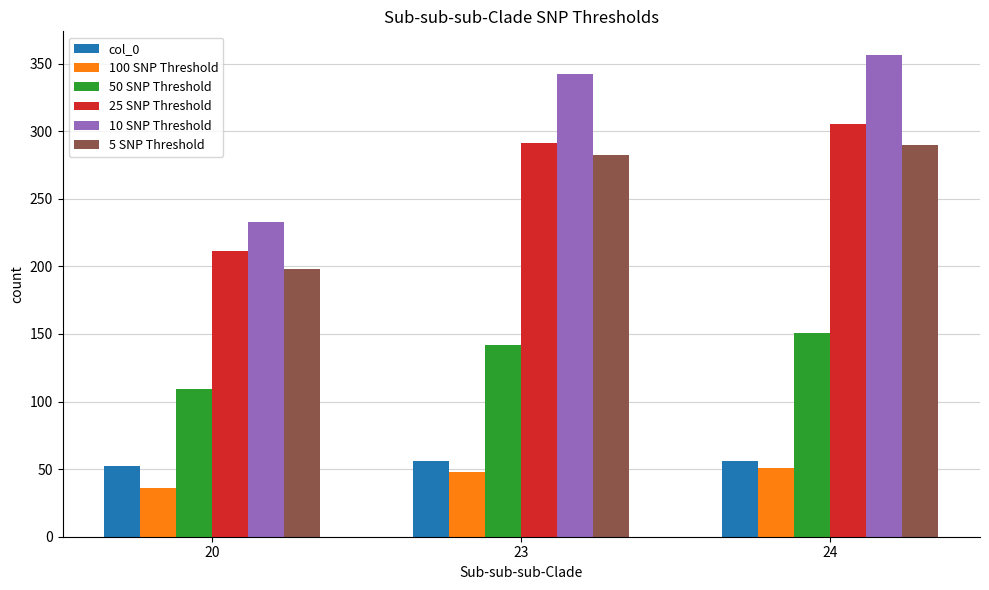

What is the total value across all series at 23?

1161